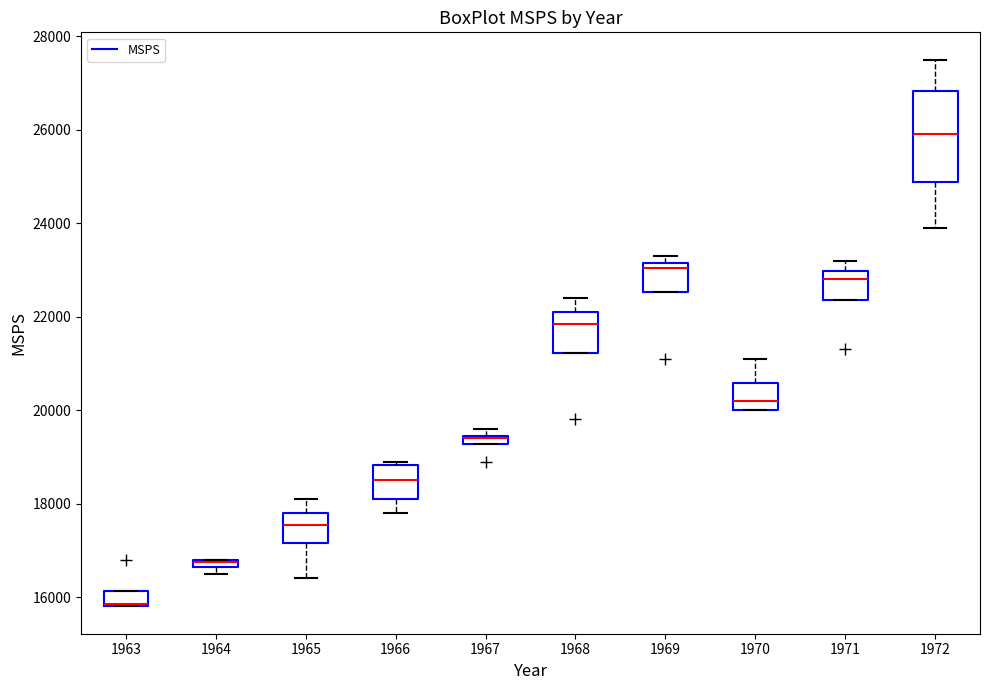

Which box is the tallest, from its lower edge to its upper edge?

1972